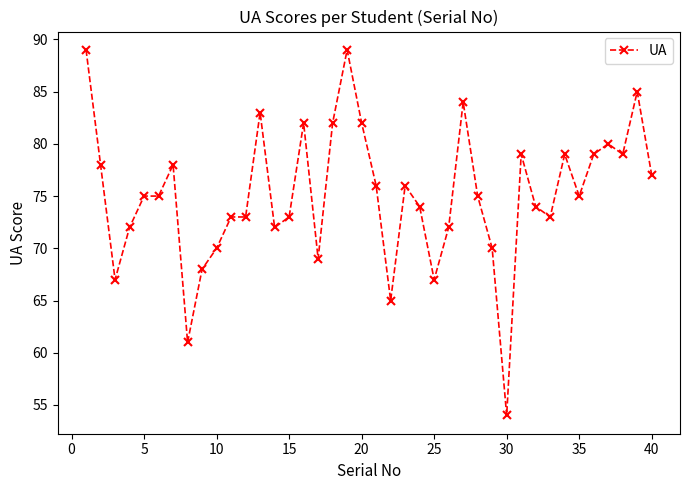

What is the value of the 11th point from the left?

73